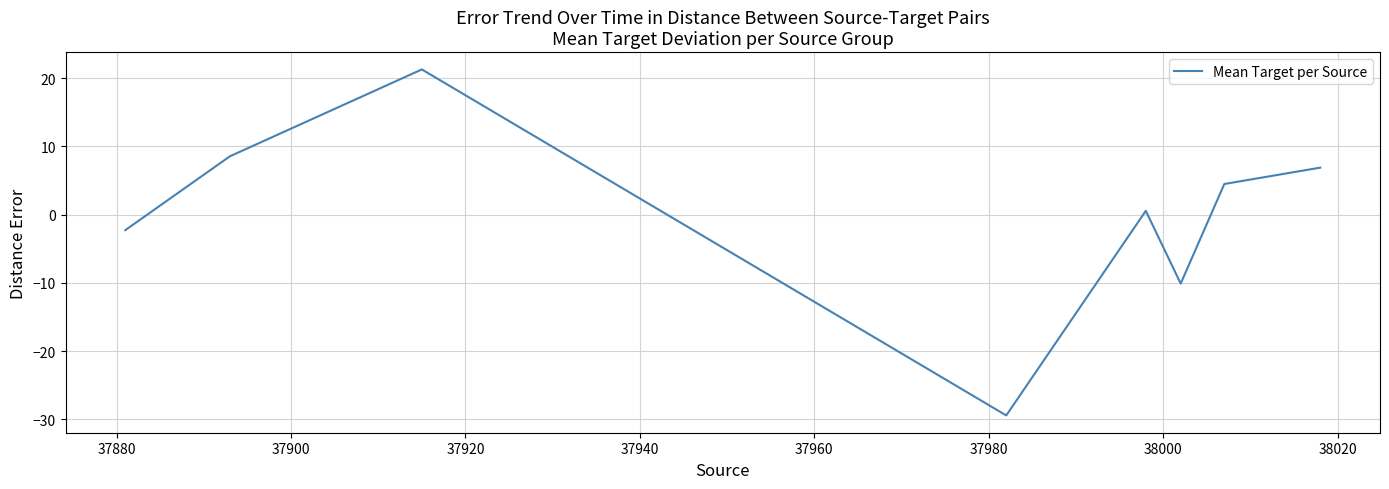

What is the difference between the maximum and minimum values?

50.7